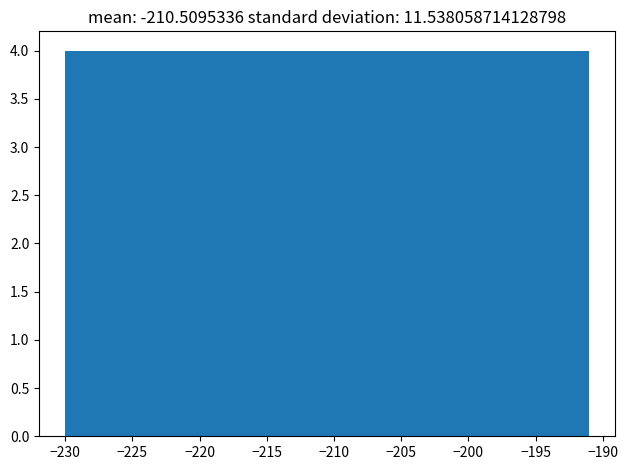

How tall is the bar that spans -210.5 to -206.5 on the x-axis? Neither the bar edges nor the heights are printed on the chart, so give them approximately, as read against the axes.

4